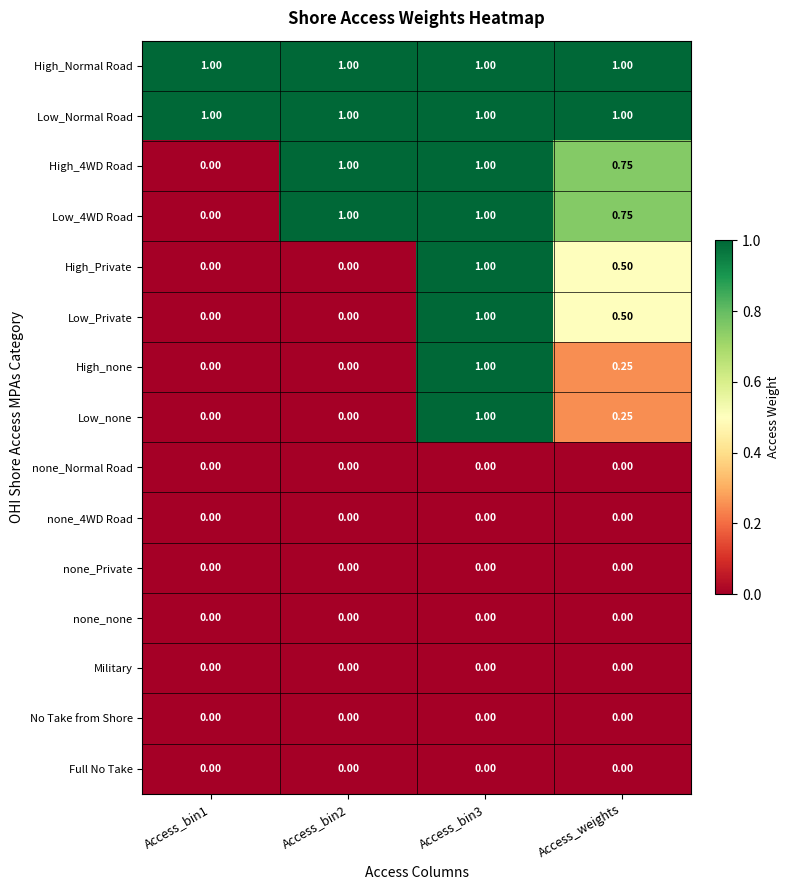

Rank the series at Access_bin2 from lowest to highest value.

High_Private, Low_Private, High_none, Low_none, none_Normal Road, none_4WD Road, none_Private, none_none, Military, No Take from Shore, Full No Take, High_Normal Road, Low_Normal Road, High_4WD Road, Low_4WD Road